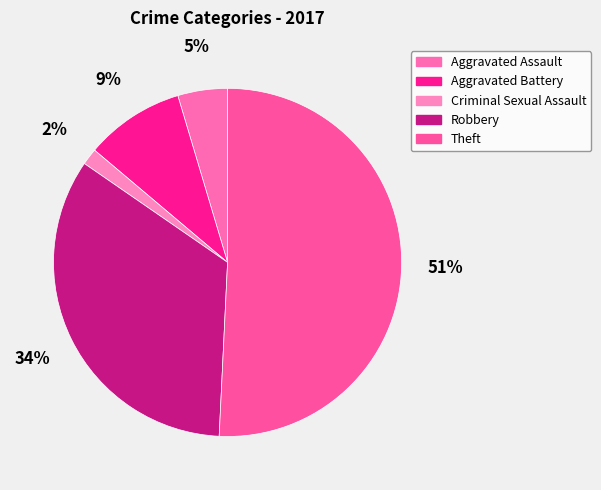

Count the number of slices in the pie.

5